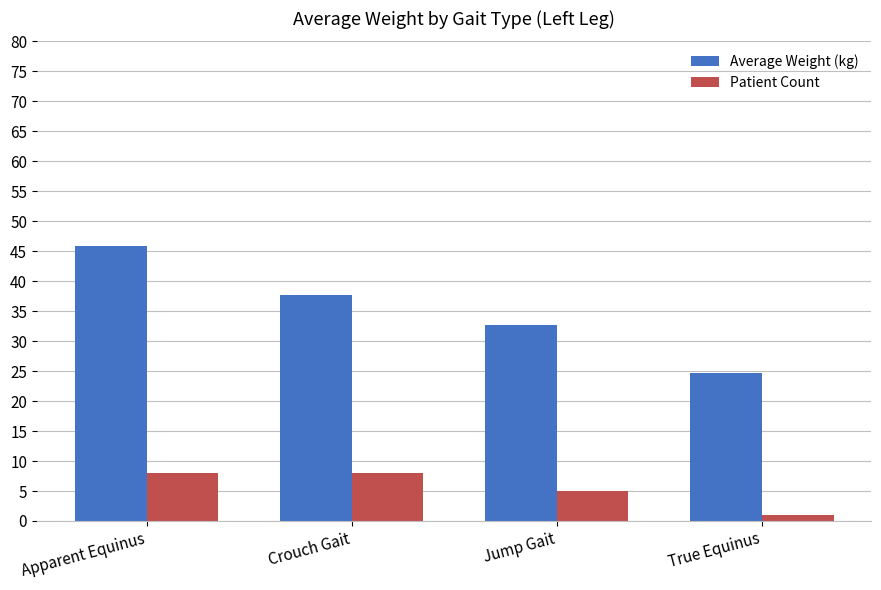

Reading right to left, what are all the values shown in this chart?

Average Weight (kg): 24.7	32.8	37.7	45.9
Patient Count: 1.0	5.0	8.0	8.0